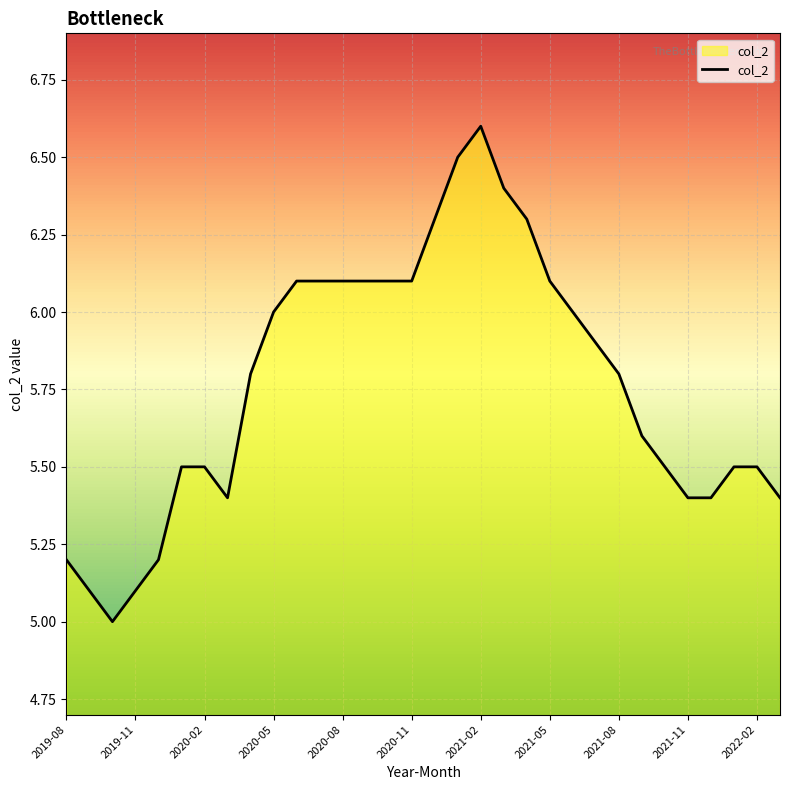

What is the greatest value displayed?

6.6